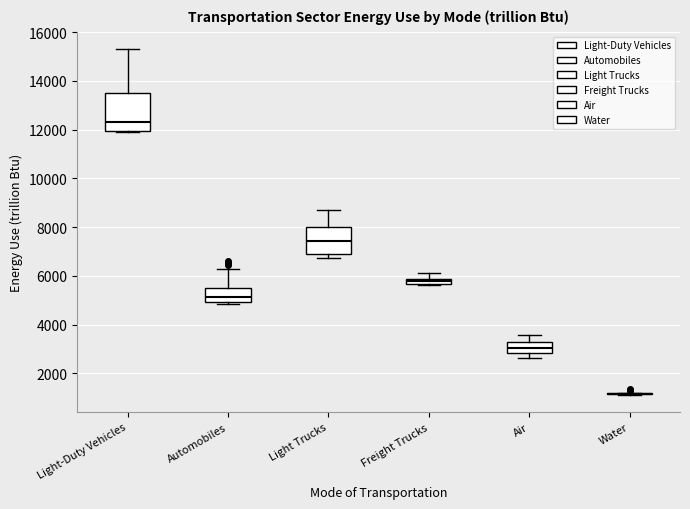

Where does the median line of the box for Light Trucks sit on the y-axis? The values are not printed on the chart, so give them approximately, as read against the axis.

7400